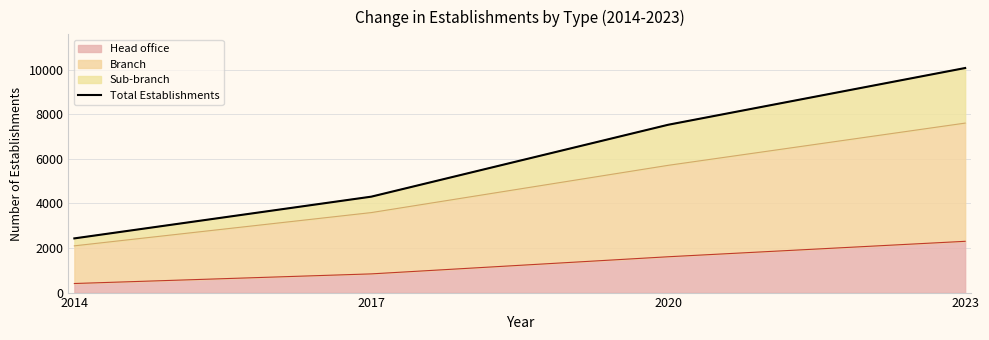

What is the ratio of the value at 2020 to the value at 2023?

0.7